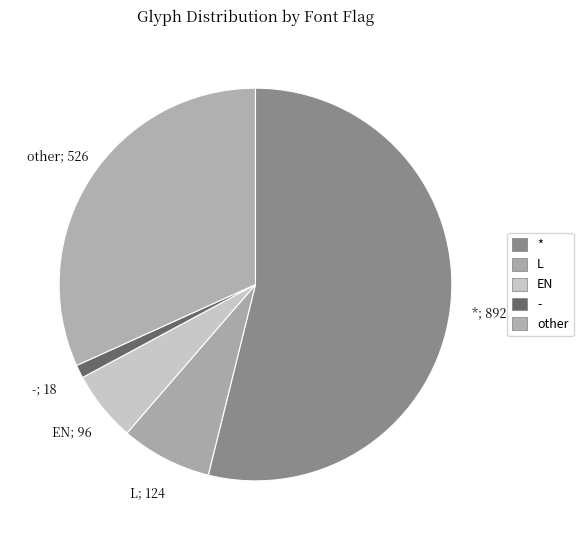

How many slices are in this pie chart?

5